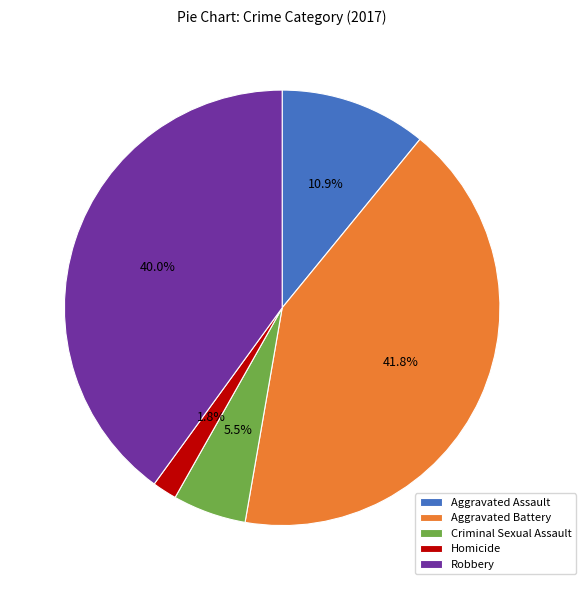

Which has a higher value, Aggravated Assault or Robbery?

Robbery